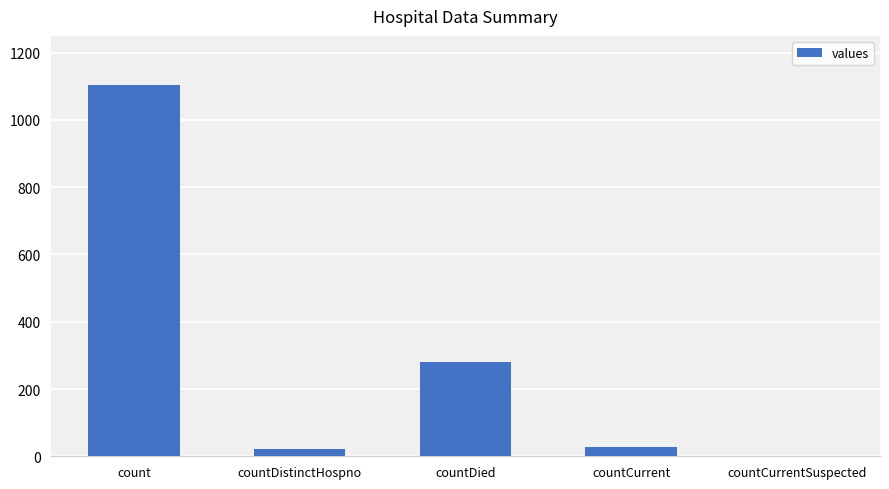

The chart shows a value of -496 at countCurrentSuspected. True or false?

False